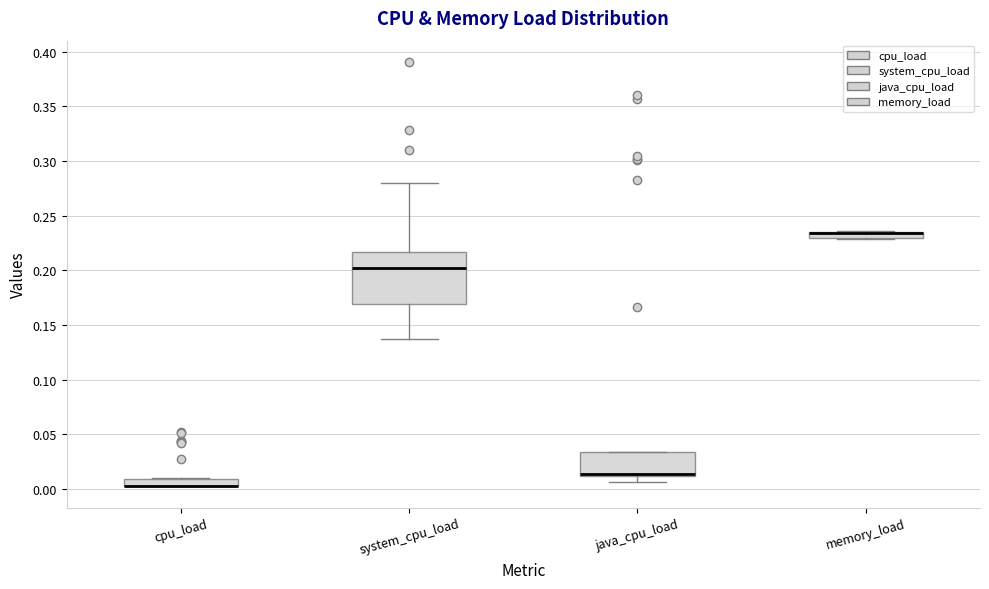

Where is the lower edge of the box for memory_load on the y-axis? The values are not printed on the chart, so give them approximately, as read against the axis.

0.230